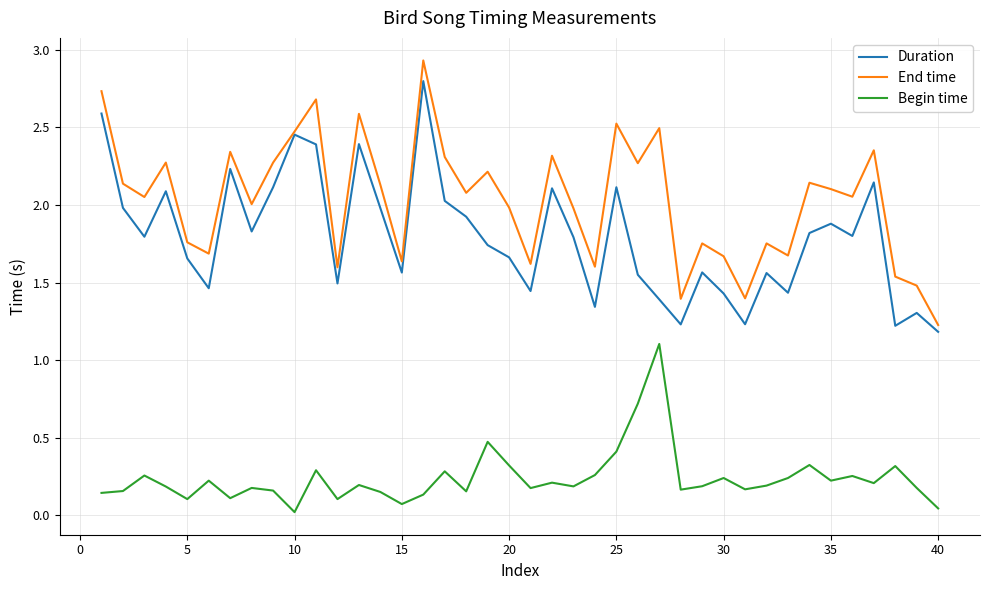

What are all the series names shown in the legend?

Duration, End time, Begin time